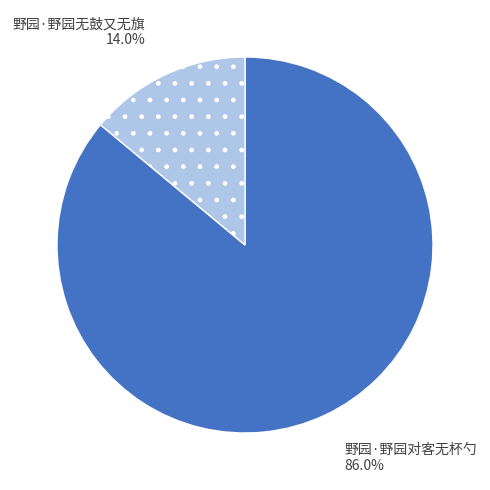

What is the majority slice?

野园·野园对客无杯勺